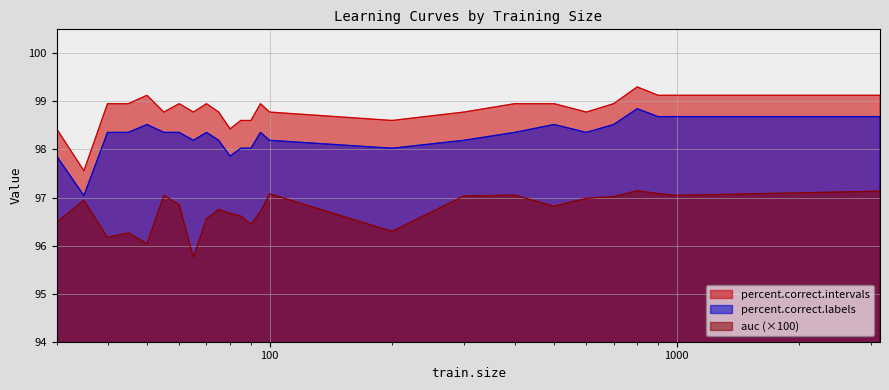

What is the greatest value displayed?

99.3